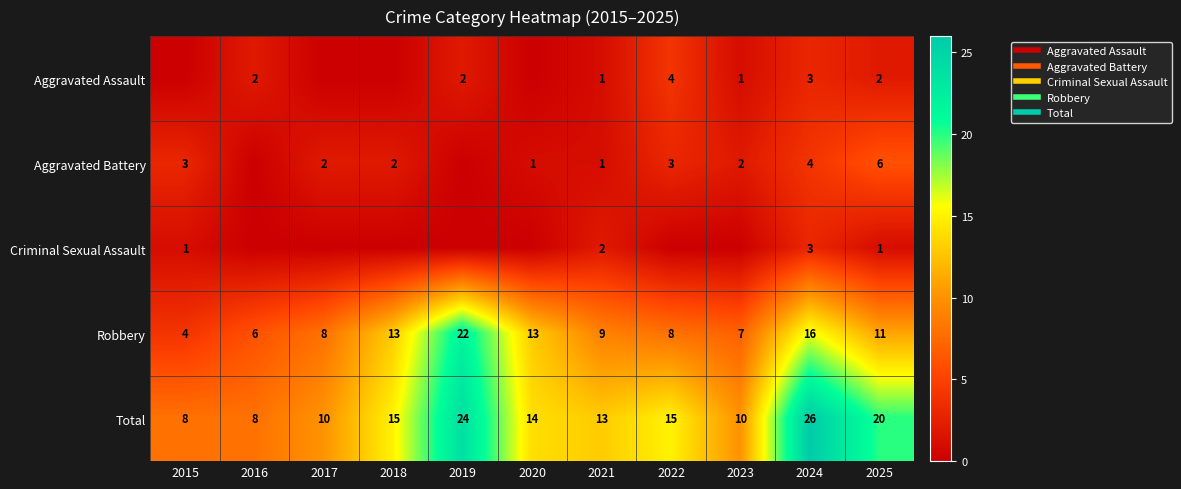

Which series has the largest range (max minus min)?

Robbery